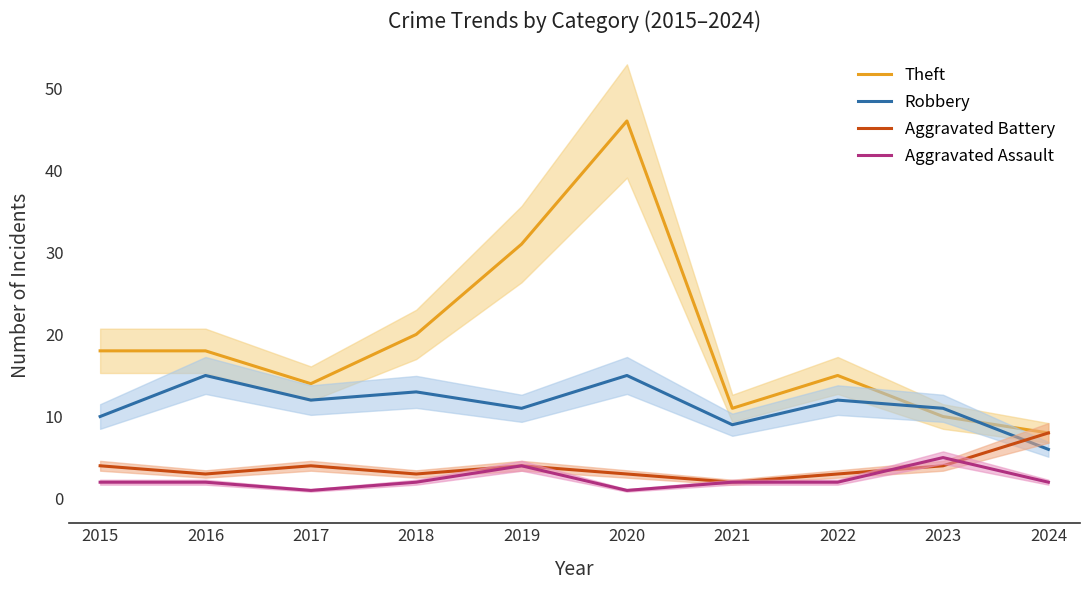

Which series has the largest total across all categories?

Theft